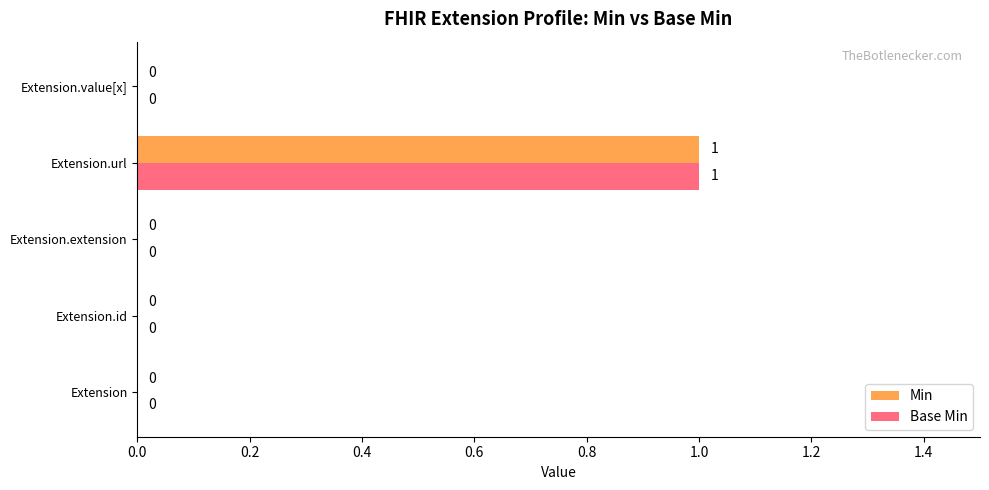

How many data points in Min are above 0?

1